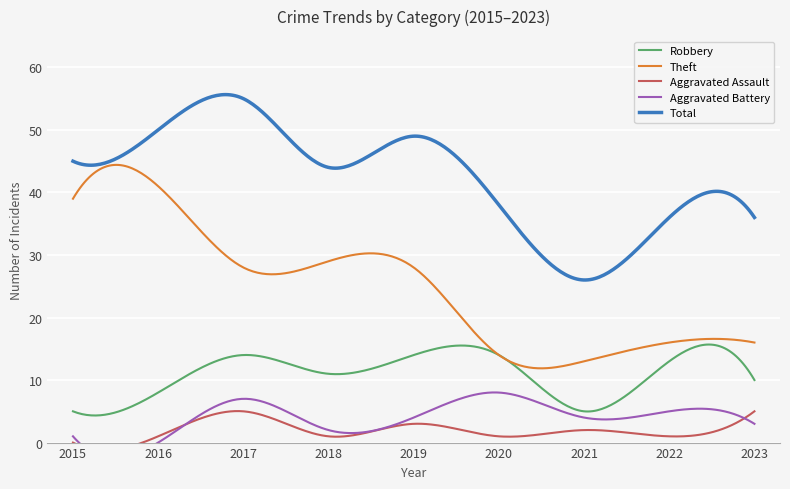

Which category has the lowest value in the Aggravated Battery series?

2016